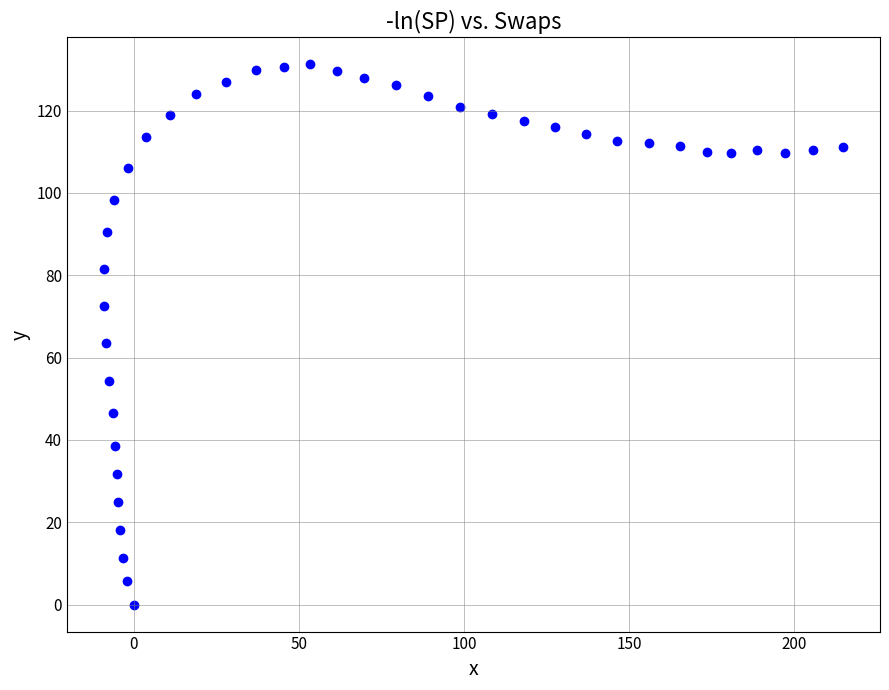

What is the range of Y values (max minus min)?

131.2